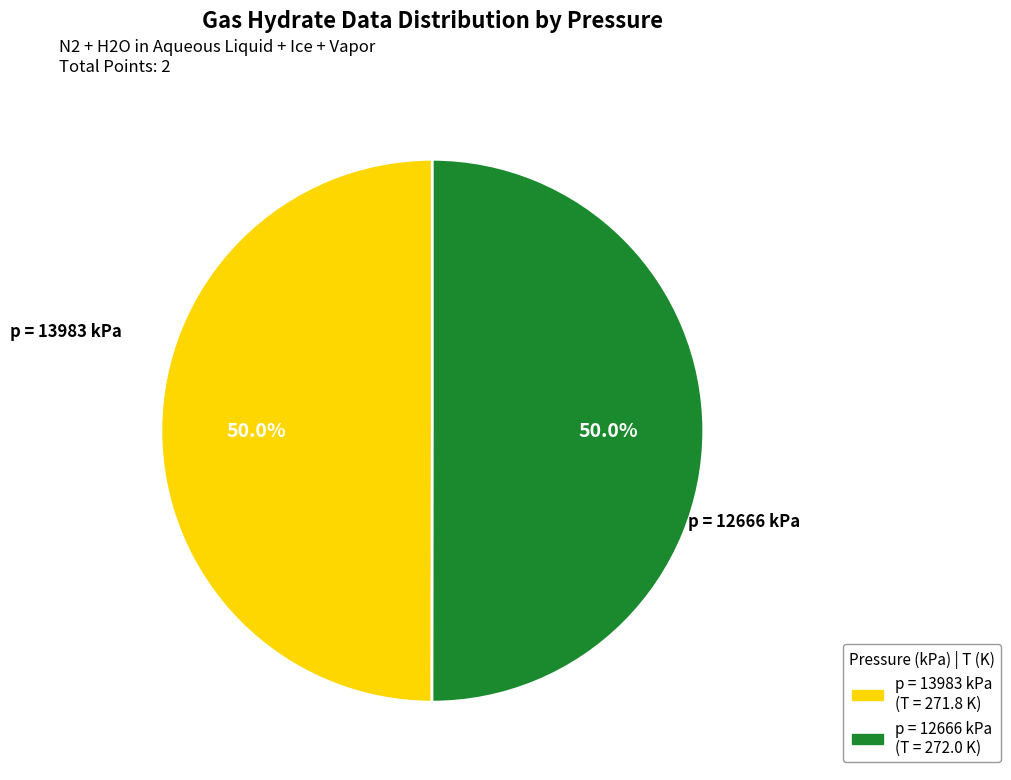

What portion of the pie excludes p = 13983 kPa?

50.0%